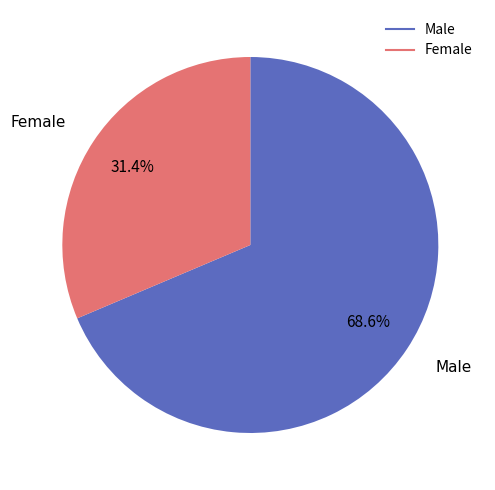

Approximately how many times larger is the value at Female compared to Male?

0.5